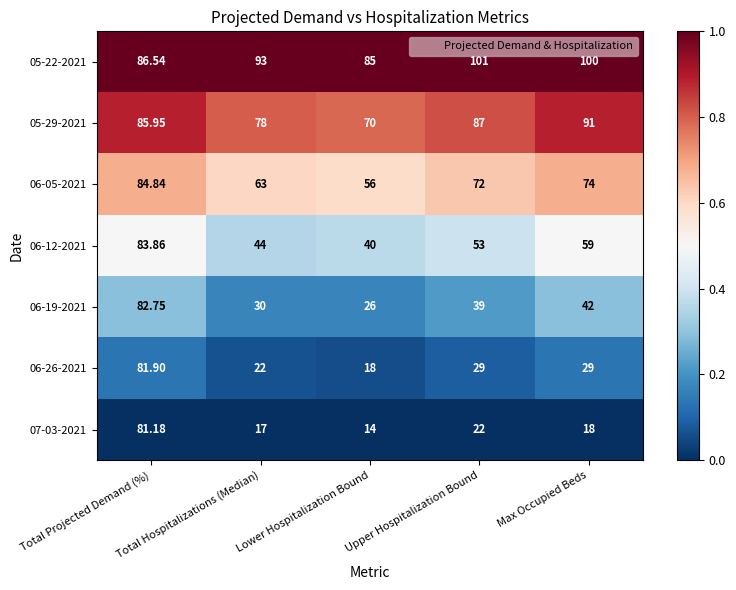

At which label does 05-22-2021 reach its peak?

Upper Hospitalization Bound